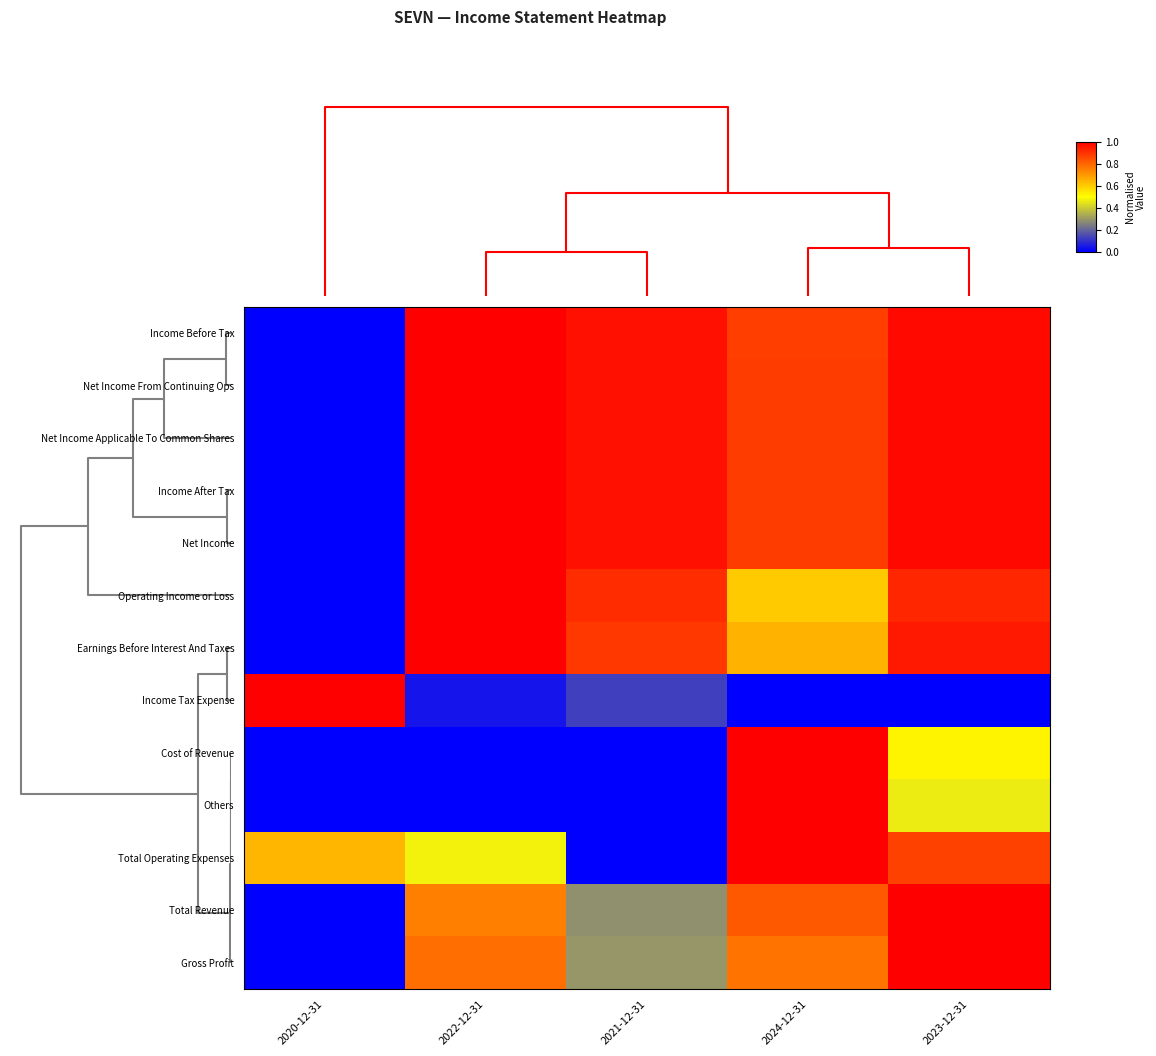

Reading left to right, what are all the values shown in this chart?

Income Before Tax: 2020-12-31=0.0	2022-12-31=1.0	2021-12-31=1.0	2024-12-31=0.9	2023-12-31=1.0
Net Income From Continuing Ops: 2020-12-31=0.0	2022-12-31=1.0	2021-12-31=1.0	2024-12-31=0.9	2023-12-31=1.0
Net Income Applicable To Common Shares: 2020-12-31=0.0	2022-12-31=1.0	2021-12-31=1.0	2024-12-31=0.9	2023-12-31=1.0
Income After Tax: 2020-12-31=0.0	2022-12-31=1.0	2021-12-31=1.0	2024-12-31=0.9	2023-12-31=1.0
Net Income: 2020-12-31=0.0	2022-12-31=1.0	2021-12-31=1.0	2024-12-31=0.9	2023-12-31=1.0
Operating Income or Loss: 2020-12-31=0.0	2022-12-31=1.0	2021-12-31=0.9	2024-12-31=0.6	2023-12-31=0.9
Earnings Before Interest And Taxes: 2020-12-31=0.0	2022-12-31=1.0	2021-12-31=0.9	2024-12-31=0.7	2023-12-31=0.9
Income Tax Expense: 2020-12-31=1.0	2022-12-31=0.0	2021-12-31=0.1	2024-12-31=0.0	2023-12-31=0.0
Cost of Revenue: 2020-12-31=0.0	2022-12-31=0.0	2021-12-31=0.0	2024-12-31=1.0	2023-12-31=0.5
Others: 2020-12-31=0.0	2022-12-31=0.0	2021-12-31=0.0	2024-12-31=1.0	2023-12-31=0.5
Total Operating Expenses: 2020-12-31=0.6	2022-12-31=0.5	2021-12-31=0.0	2024-12-31=1.0	2023-12-31=0.9
Total Revenue: 2020-12-31=0.0	2022-12-31=0.7	2021-12-31=0.3	2024-12-31=0.8	2023-12-31=1.0
Gross Profit: 2020-12-31=0.0	2022-12-31=0.8	2021-12-31=0.3	2024-12-31=0.8	2023-12-31=1.0